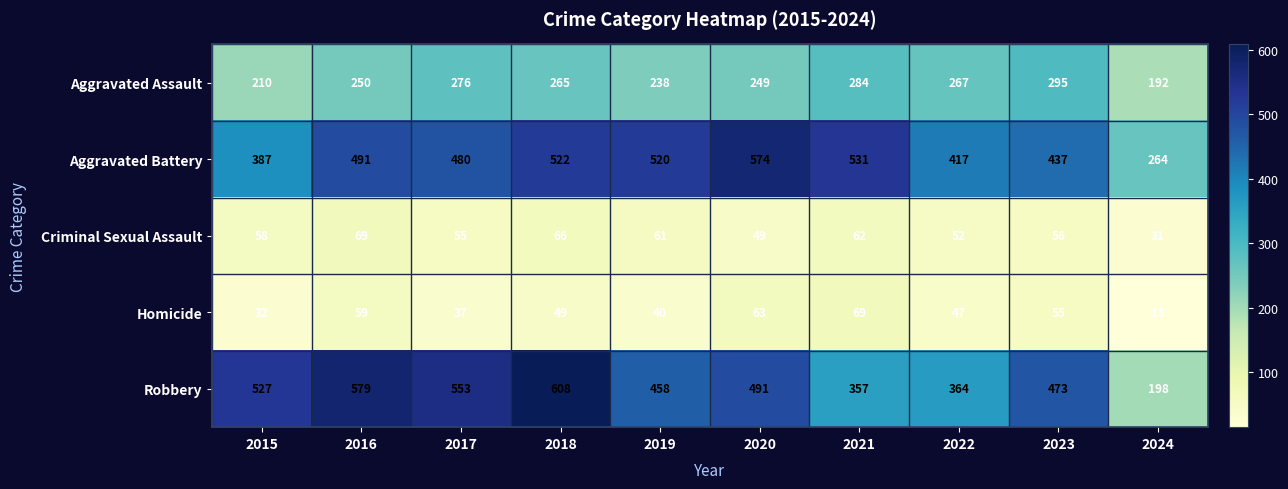

Which series has the largest total across all categories?

Aggravated Battery